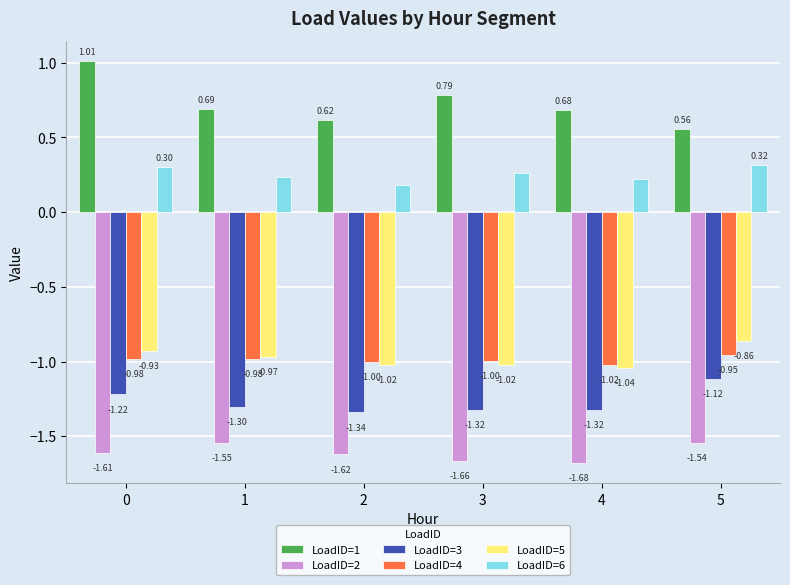

Are the bars horizontal?

No